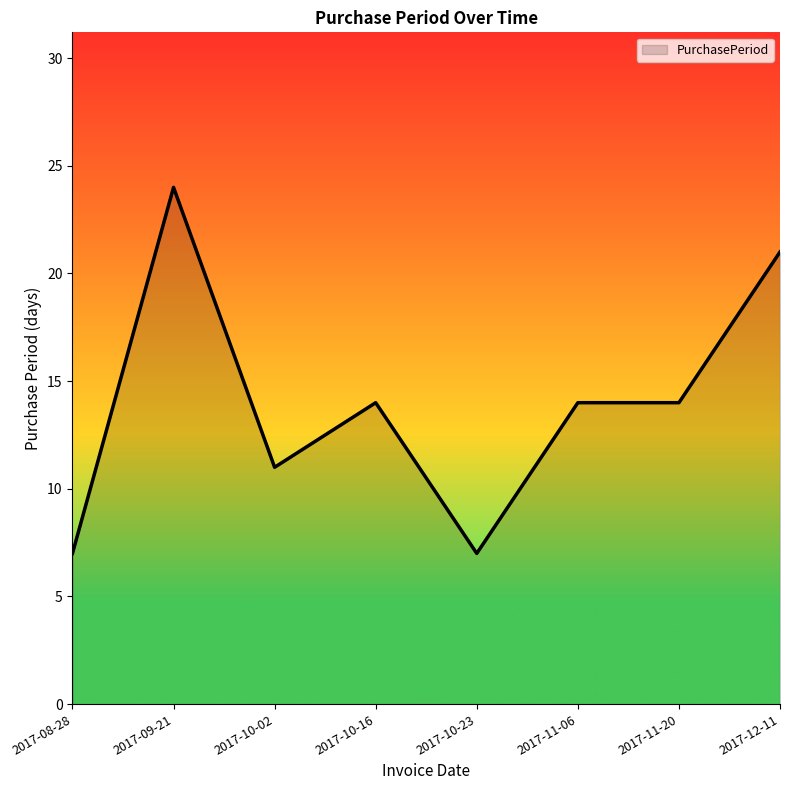

What is the maximum value shown in the chart?

24